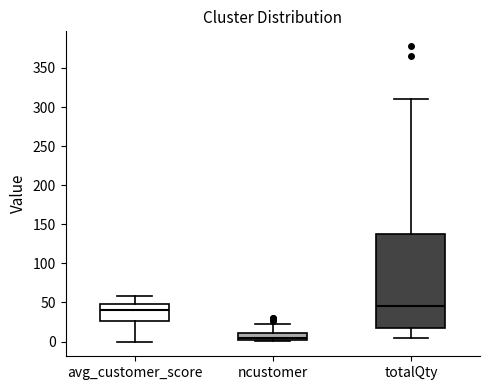

Which box's median line is the highest?

totalQty